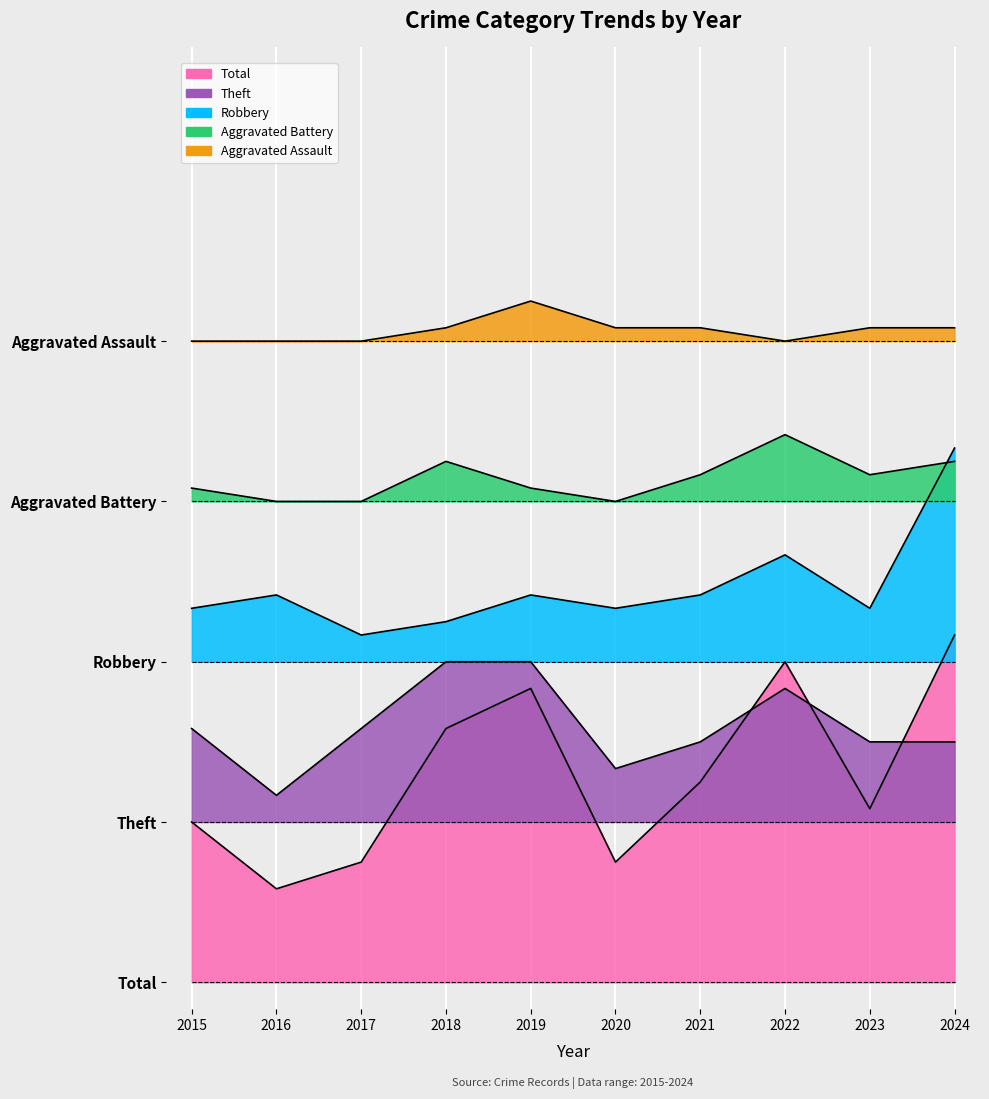

Count the number of categories in the chart.

10